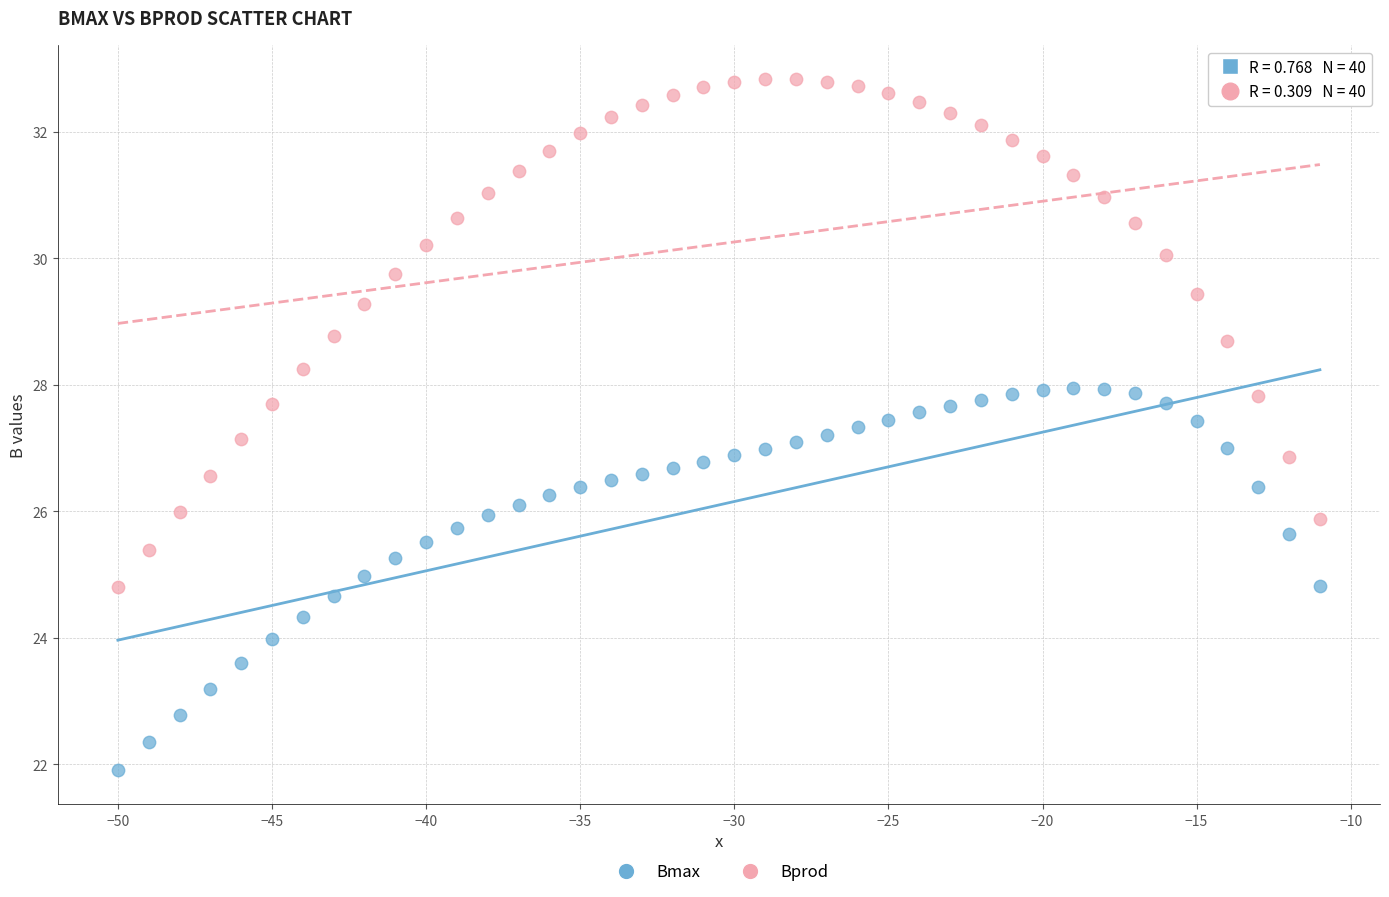

What is the X range (max minus min) for the scatter plot?

39.0